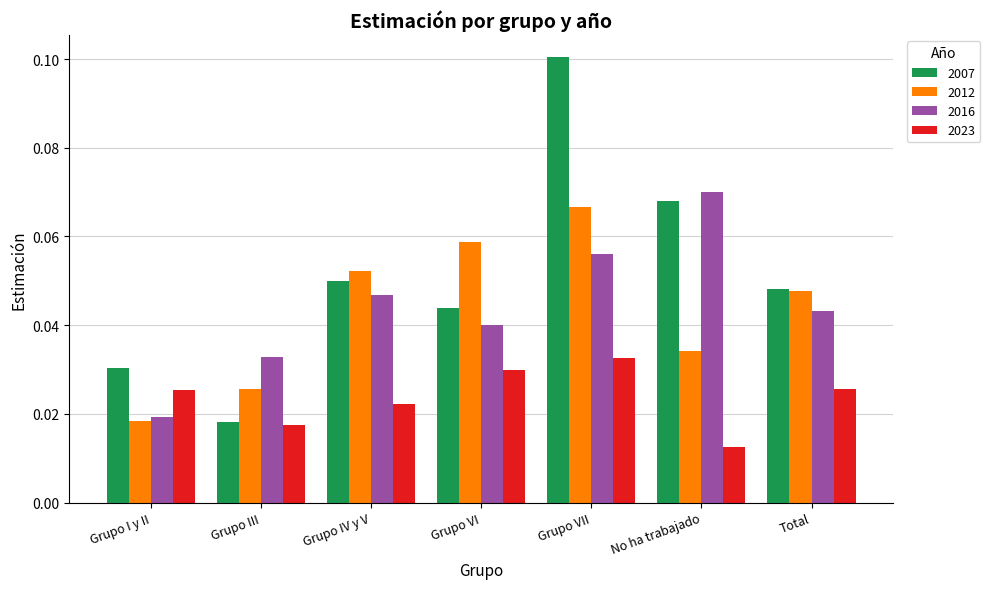

Which series has the largest total across all categories?

2007